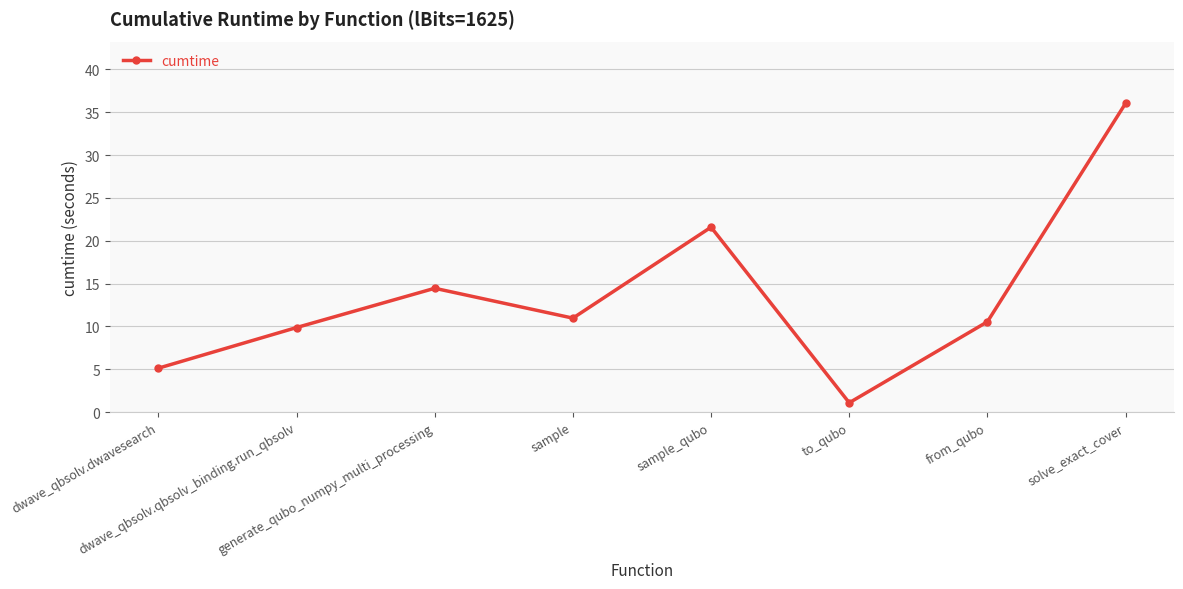

Where is the first local maximum?

generate_qubo_numpy_multi_processing